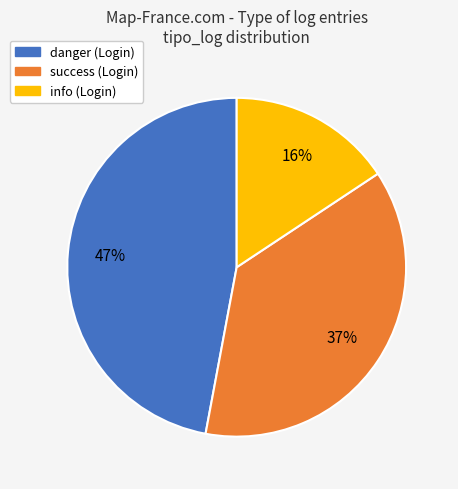

To the nearest percent, what is the average slice percentage?

33%